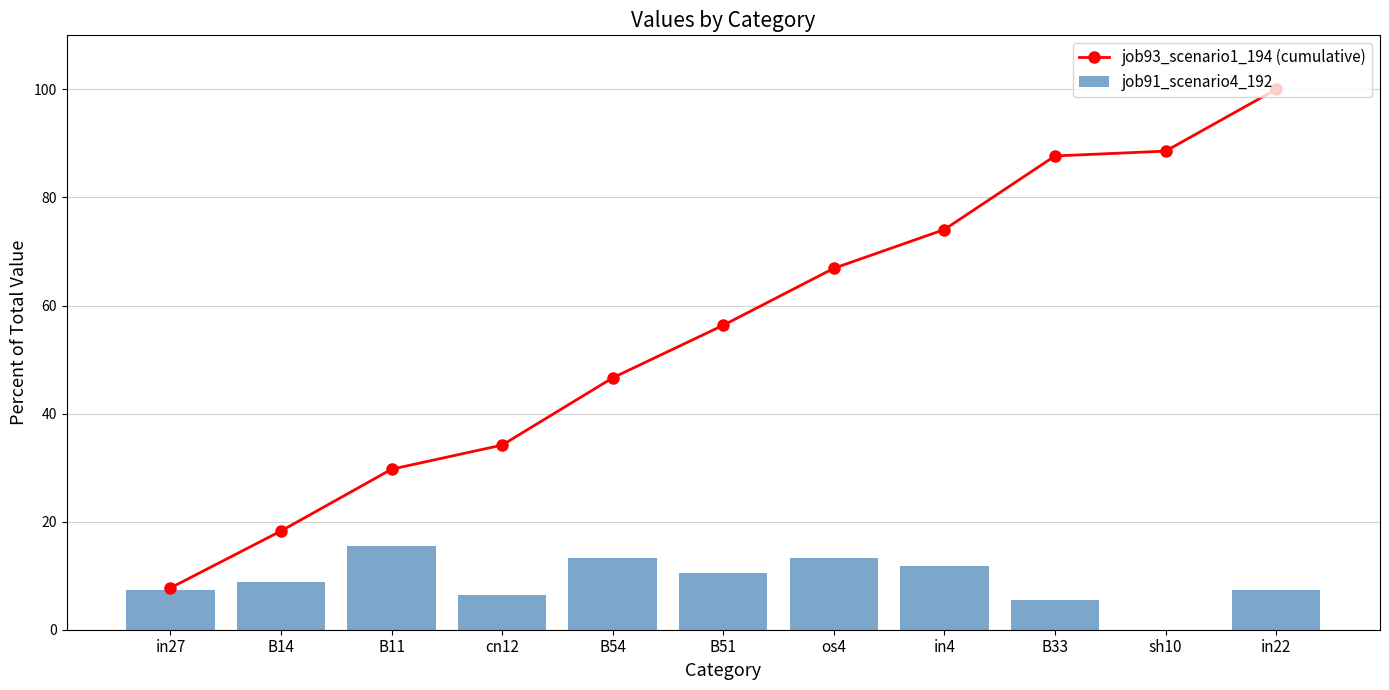

Which has a higher value, B33 or B11?

B33